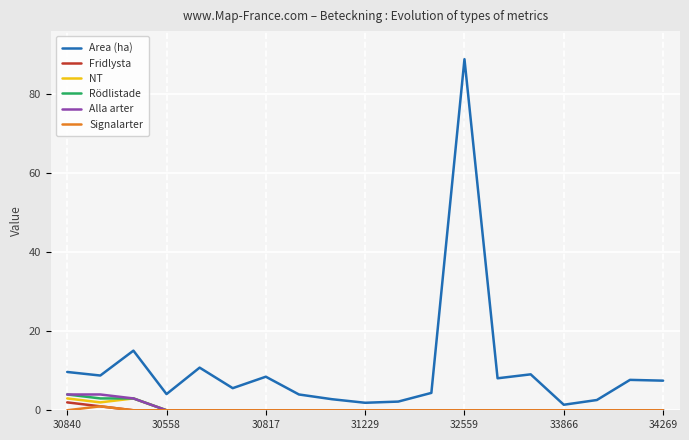

Which series has the widest spread of values?

Area (ha)